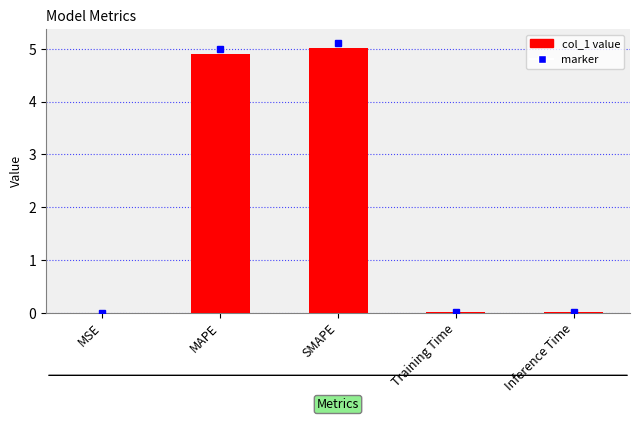

The value at MSE is 0.0. True or false?

True